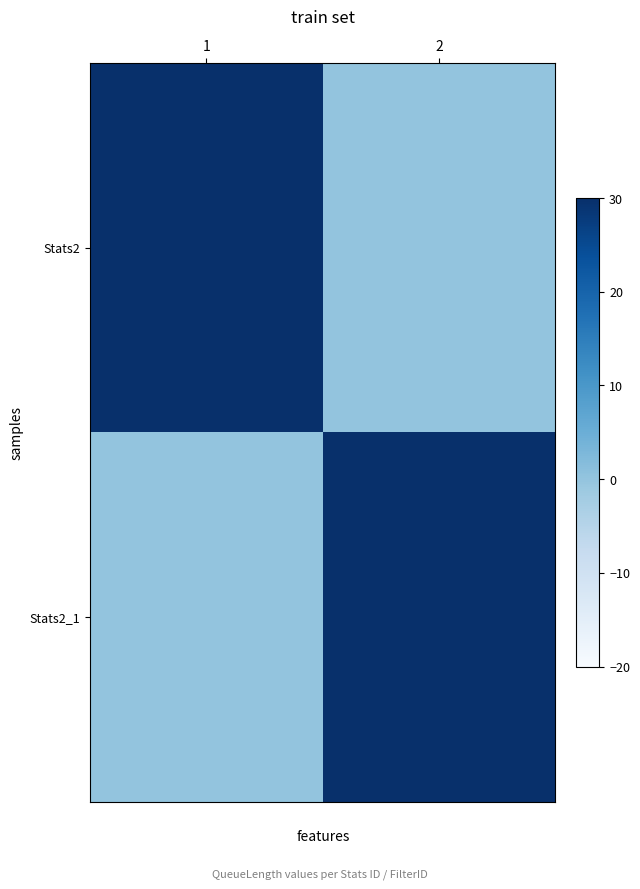

What is the total value across all series at 1?

100